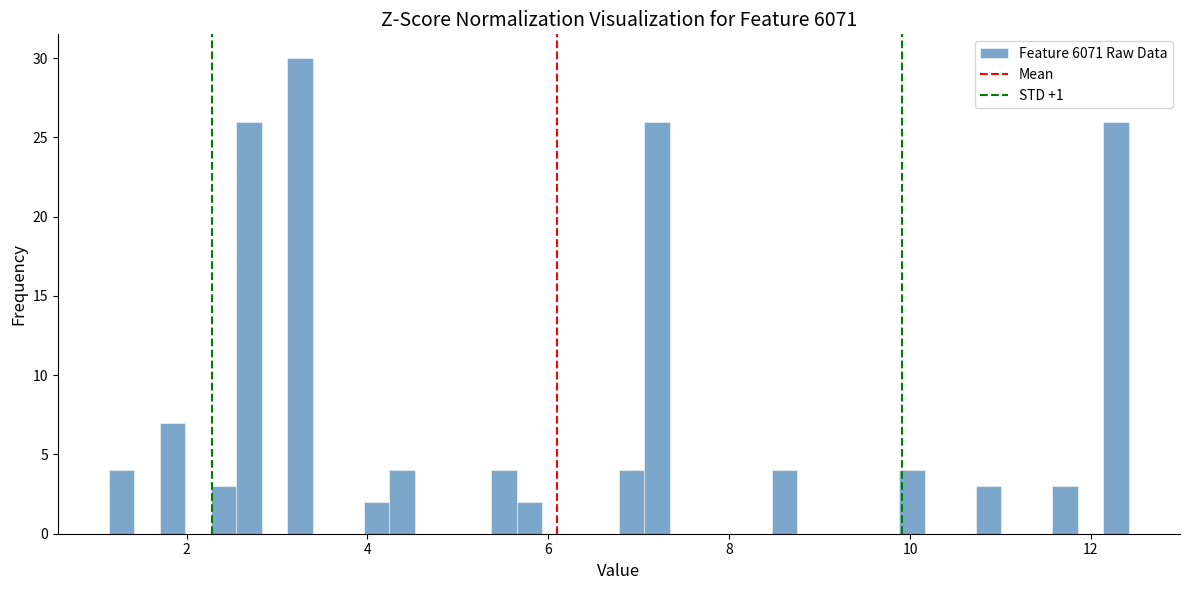

Read against the x-axis, roughly where is the centre of the tallest bar?

3.2